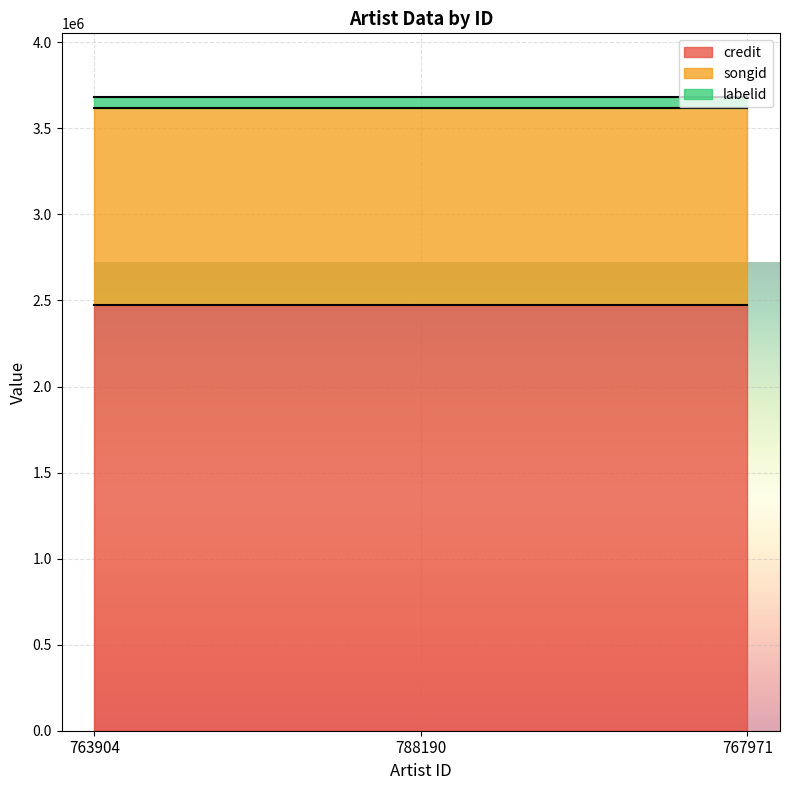

What is the minimum value for songid?

1145706